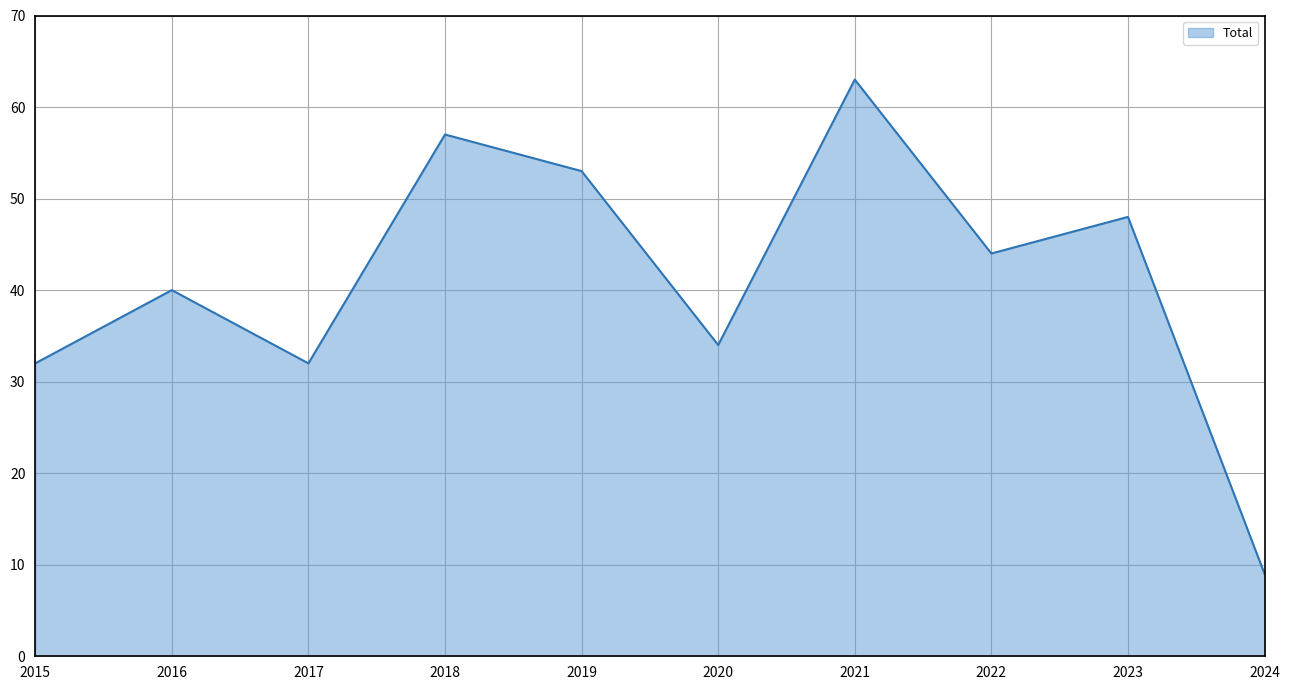

What is the change in value from 2022 to 2024?

-35